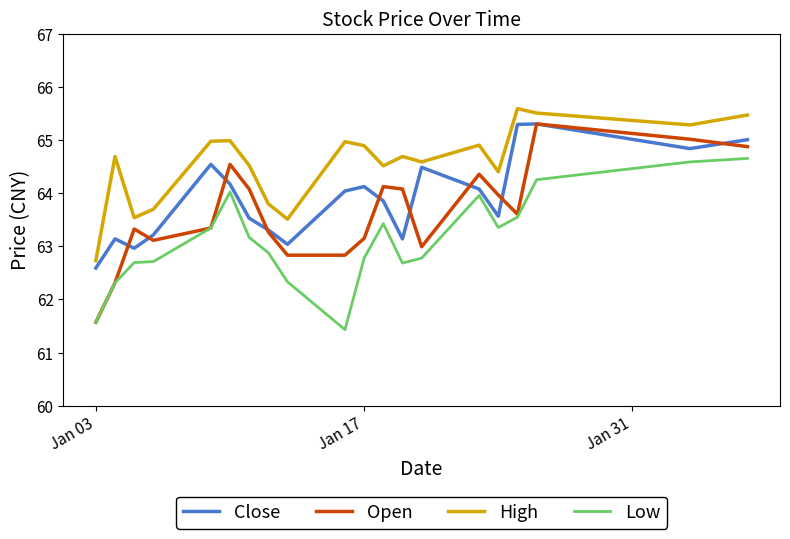

Which series has the widest spread of values?

Open